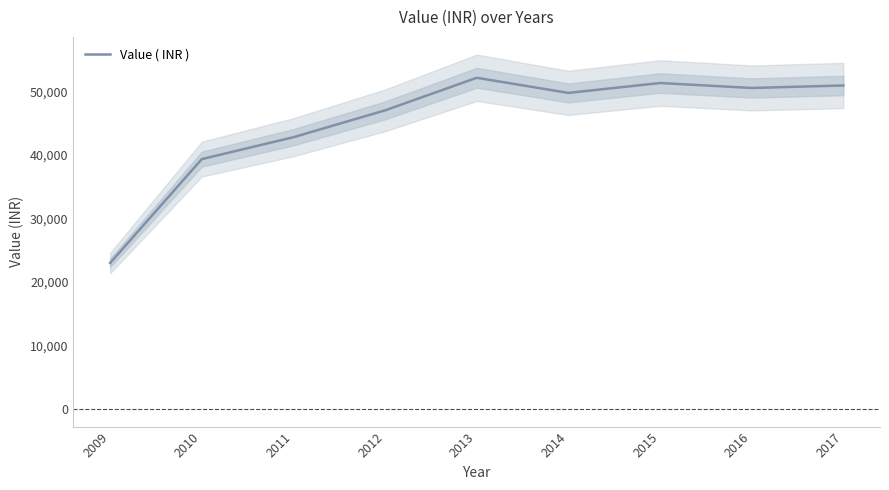

Count the number of categories in the chart.

9